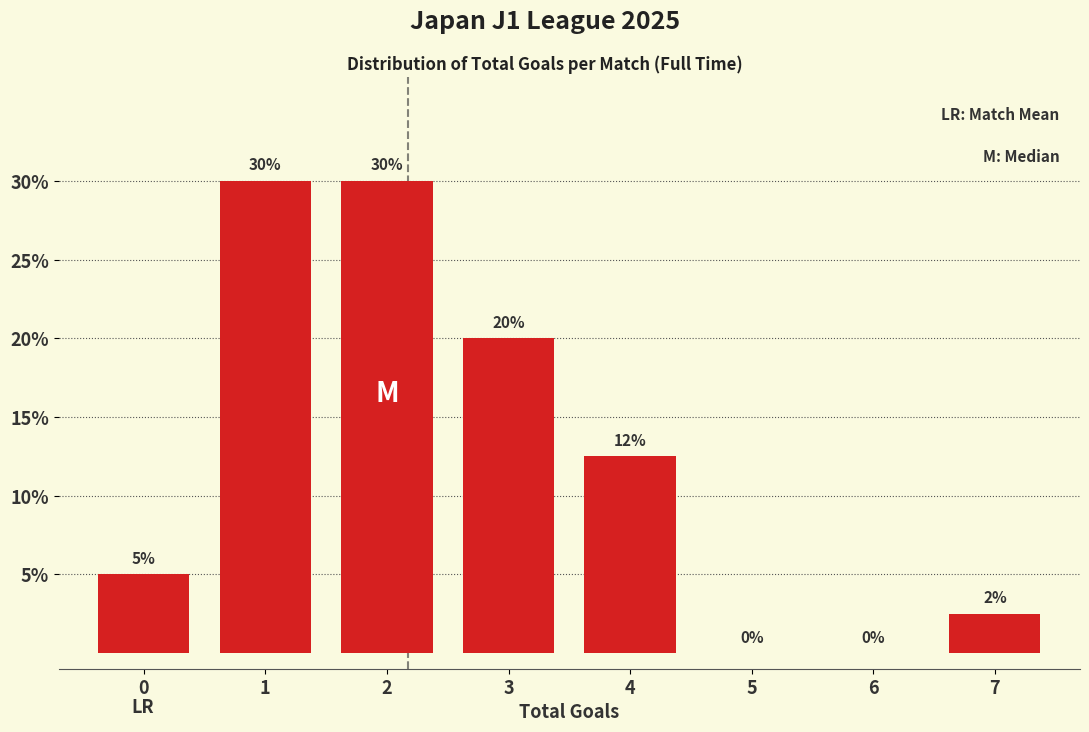

Where is the data nearest to the value 15?

4